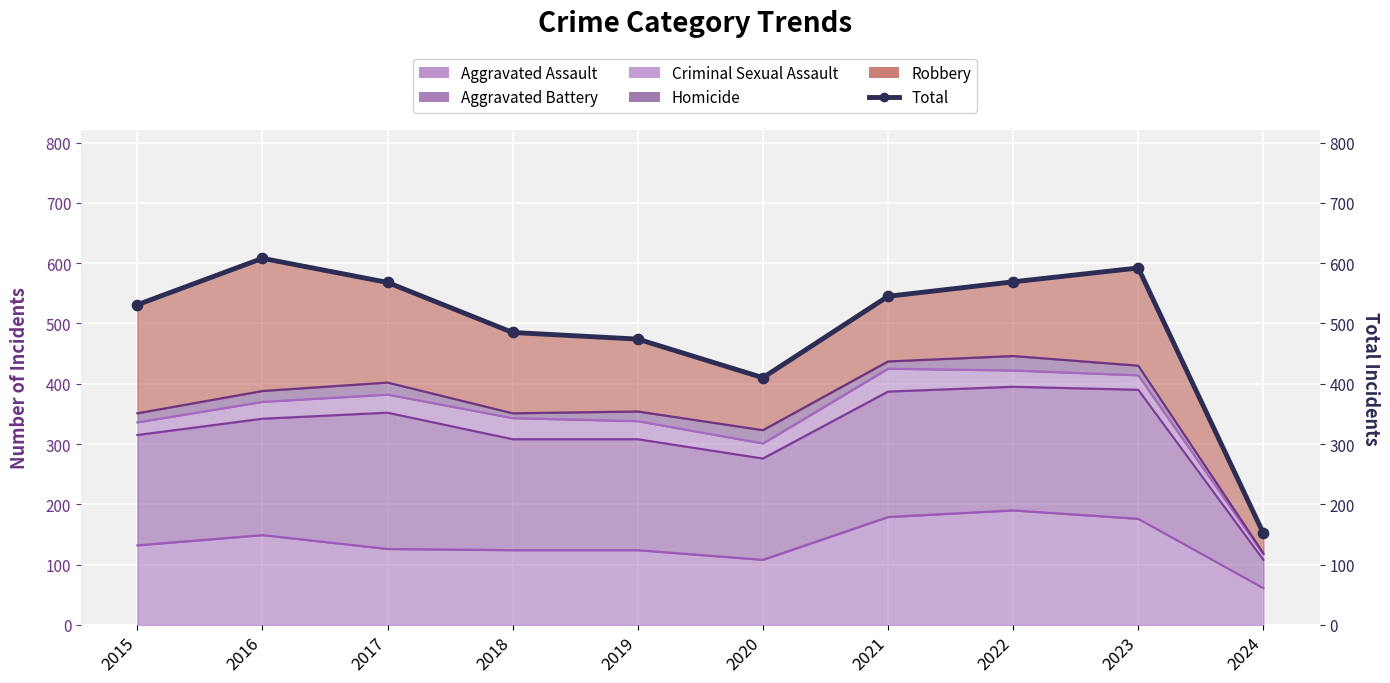

What is the change in value from 2019 to 2022?

+95